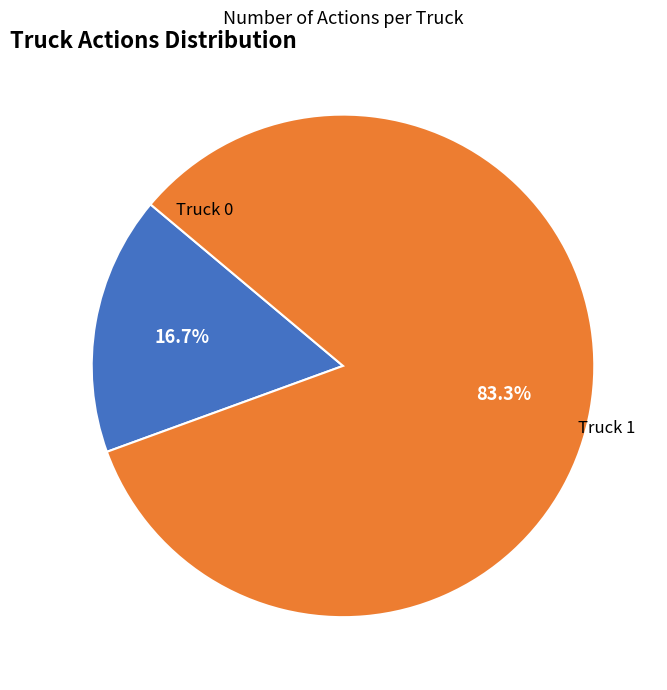

Does any single category account for the majority?

Yes